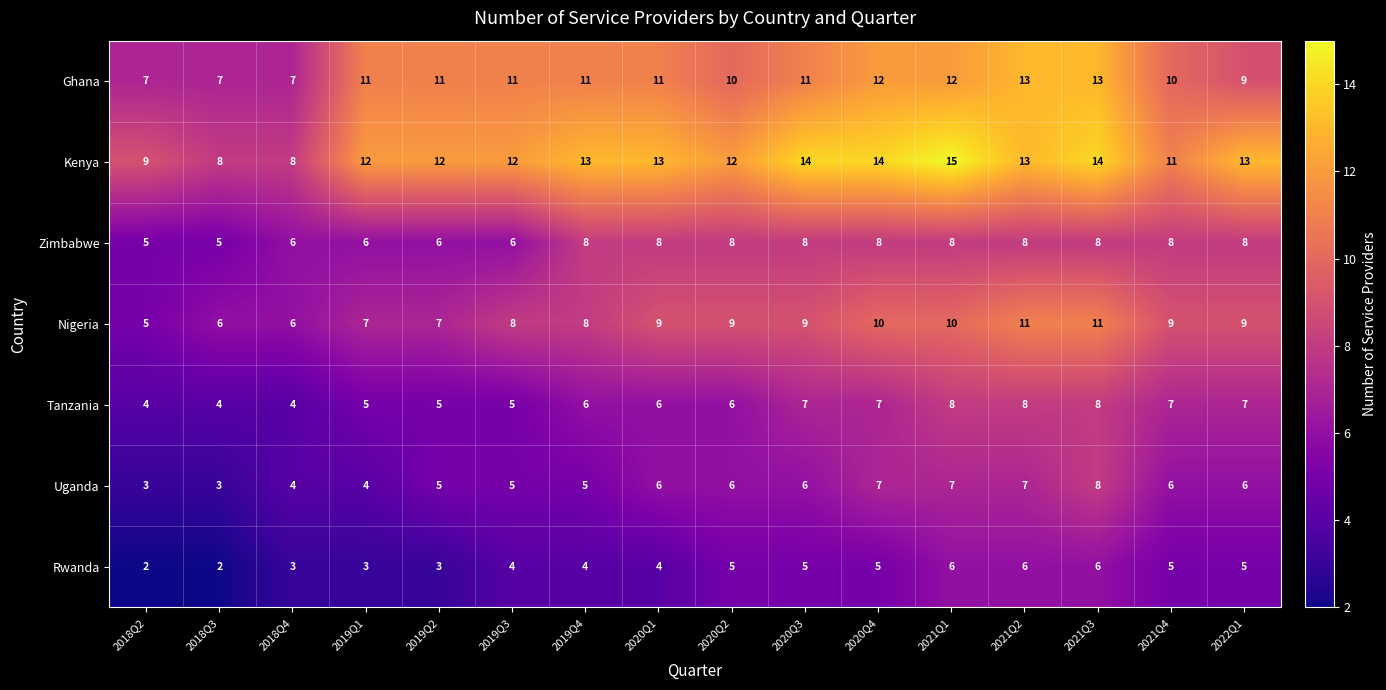

Which series has the largest range (max minus min)?

Kenya